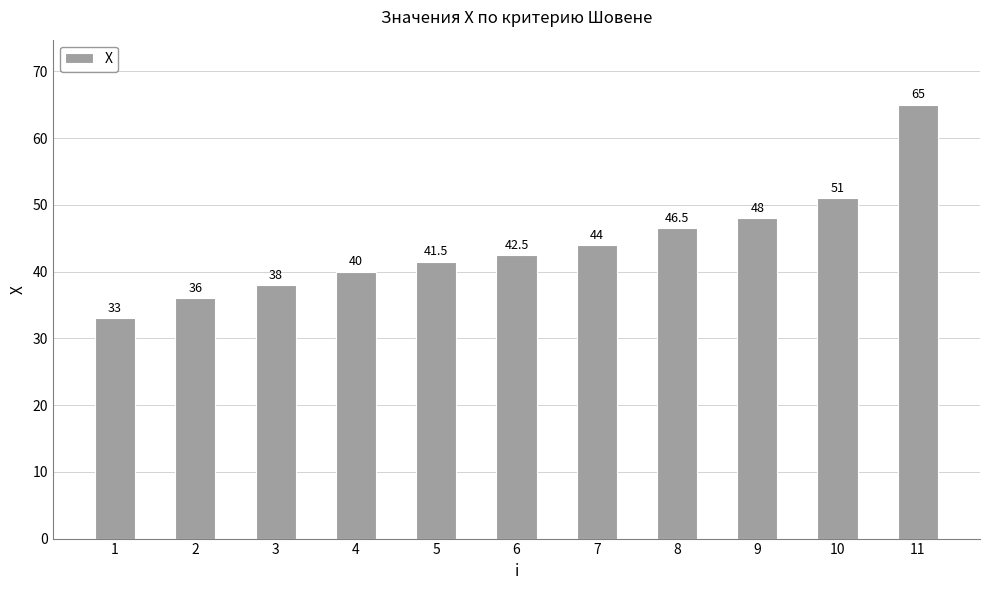

Between 2 and 10, which is larger?

10